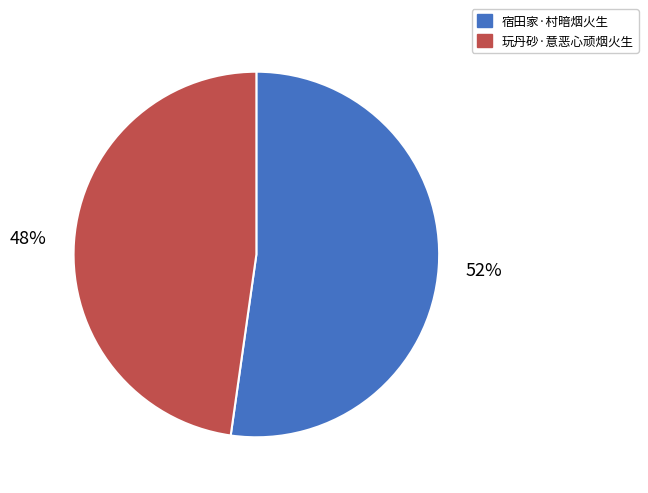

To the nearest percent, what portion does 玩丹砂·意恶心顽烟火生 represent?

48%